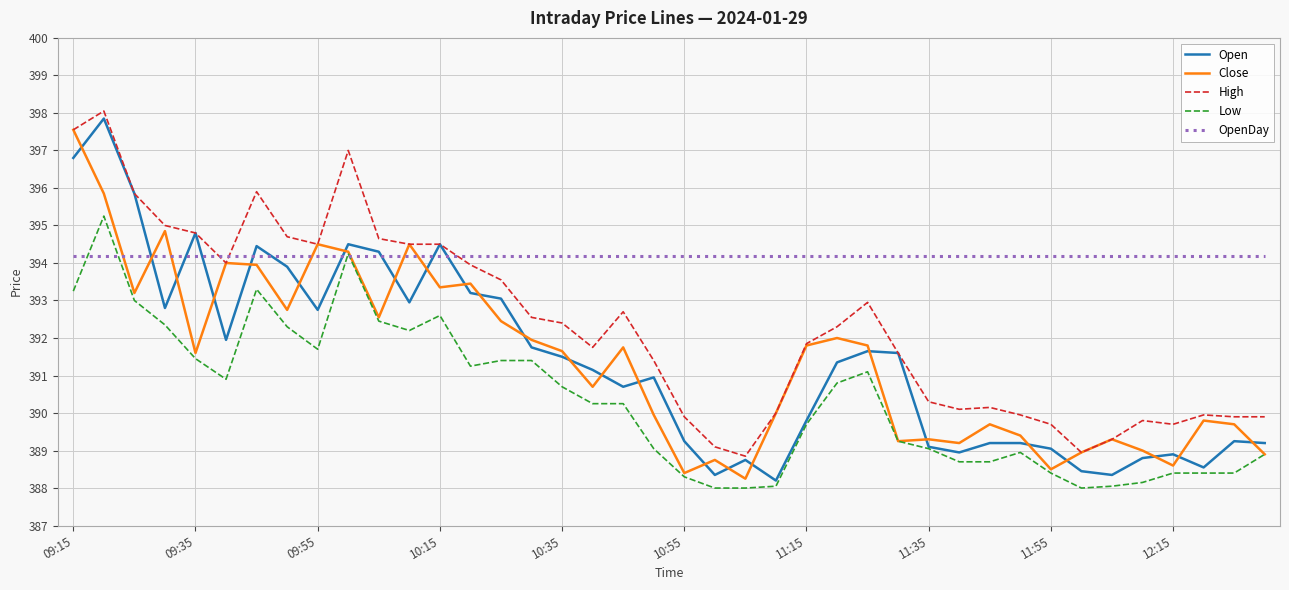

True or false: Low and High intersect in this chart.

False